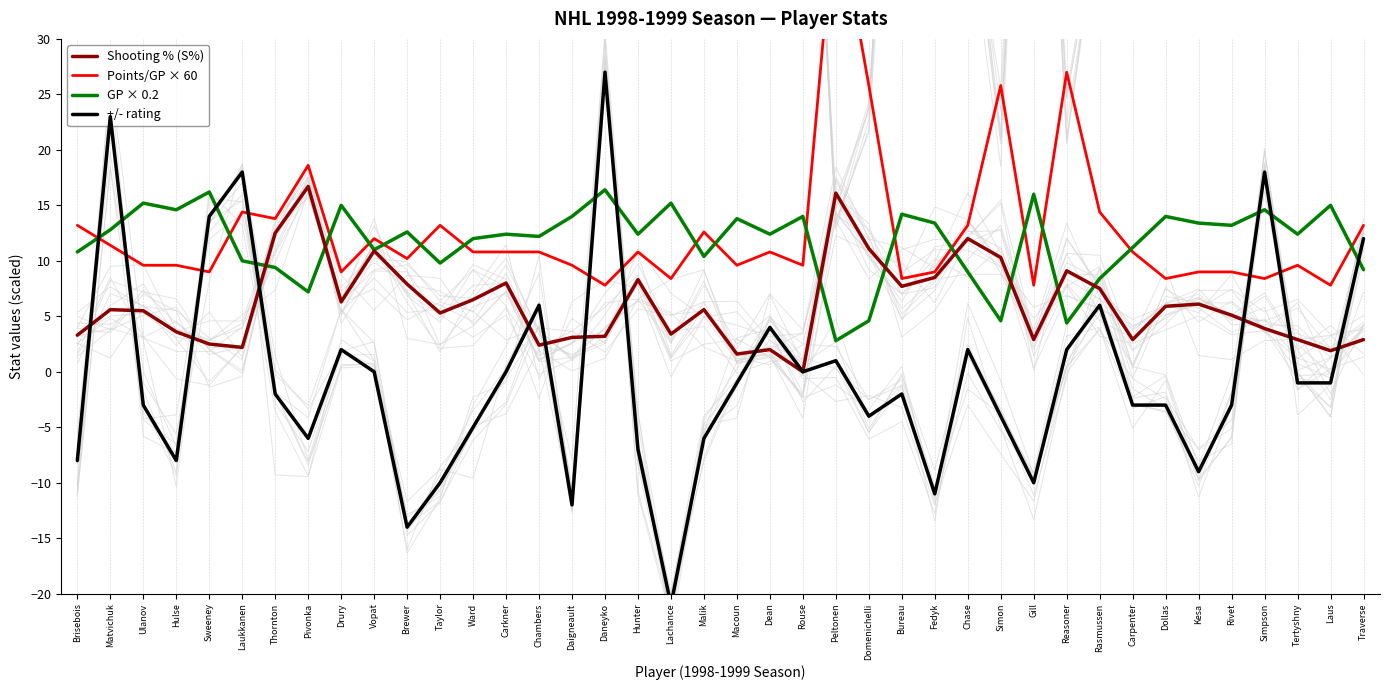

What position from the right is Peltonen?

17